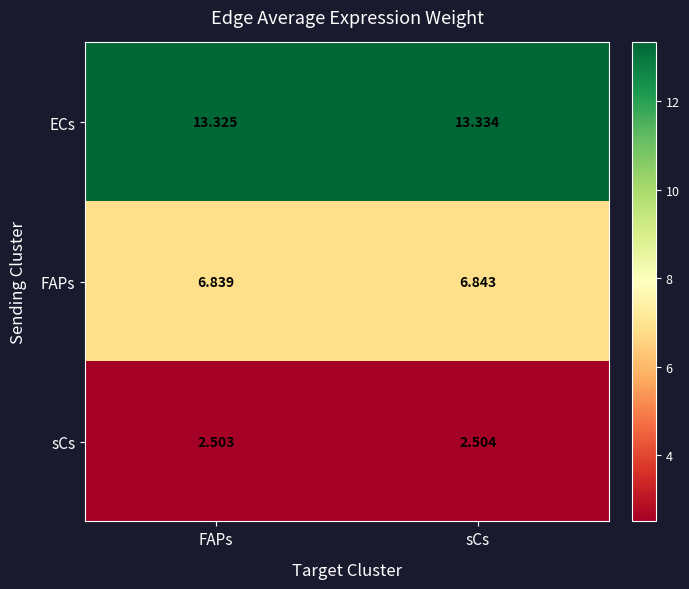

Rank the series at FAPs from lowest to highest value.

sCs, FAPs, ECs